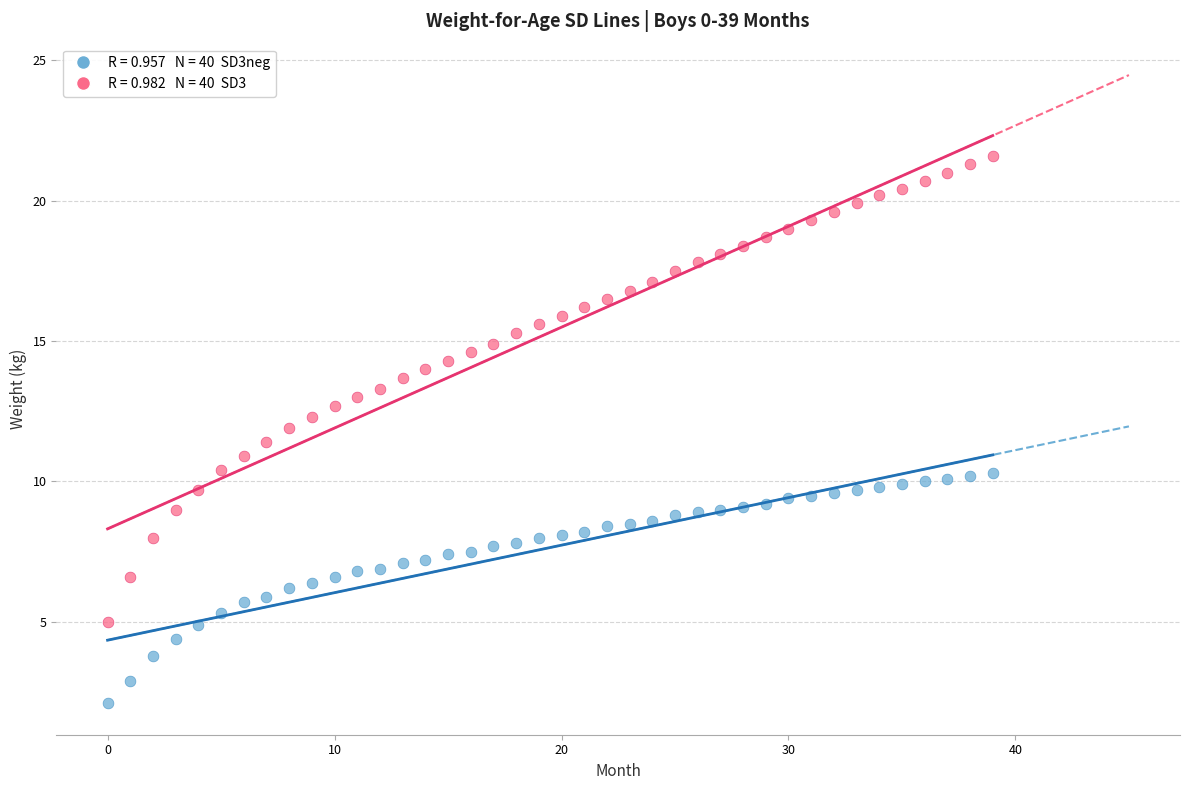

Across all data points, what is the range of Y values (max minus min)?

19.5